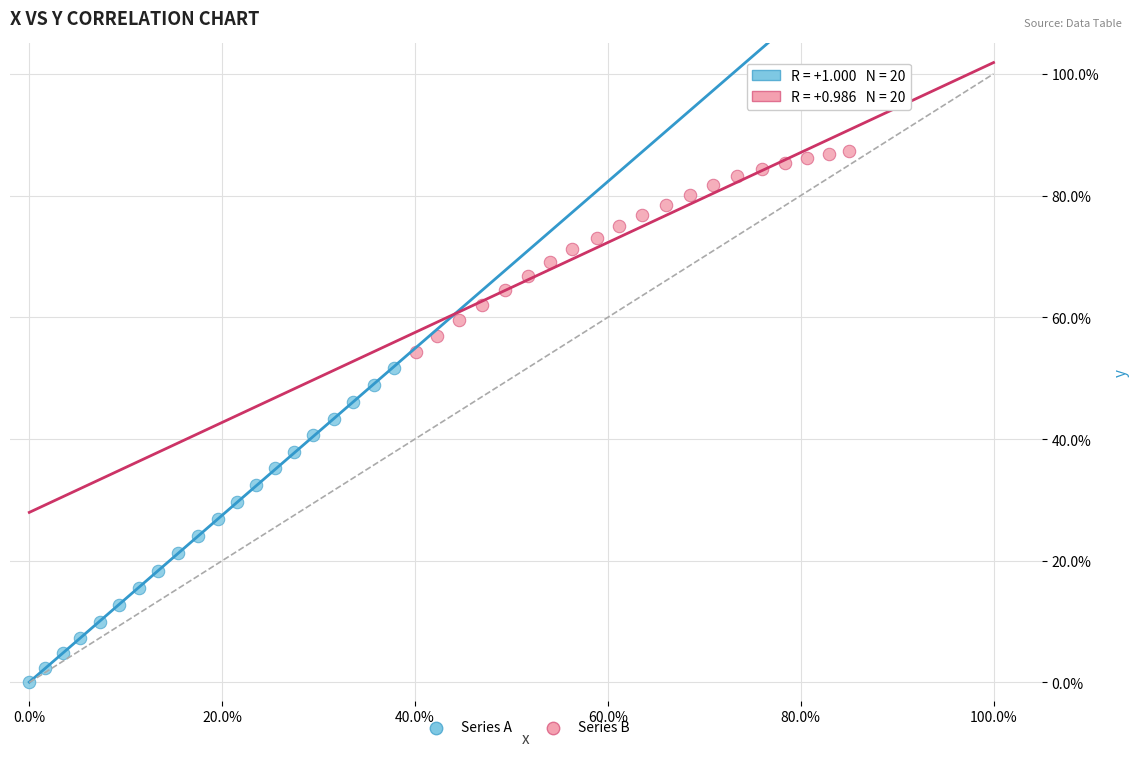

Which series has the widest spread of Y values?

Series A